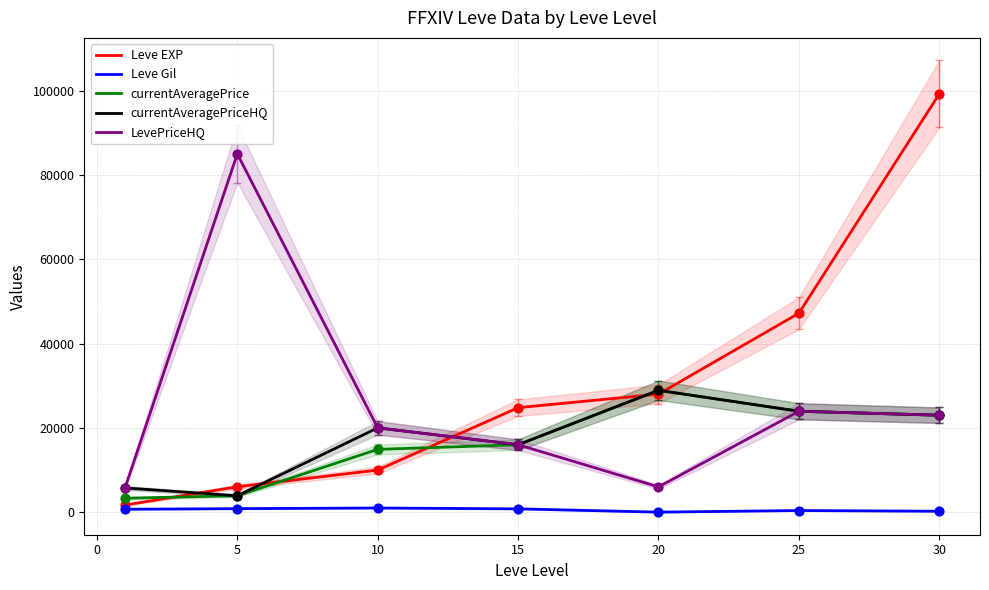

Is the value of currentAveragePrice at 5 greater than the value of LevePriceHQ at 30?

No